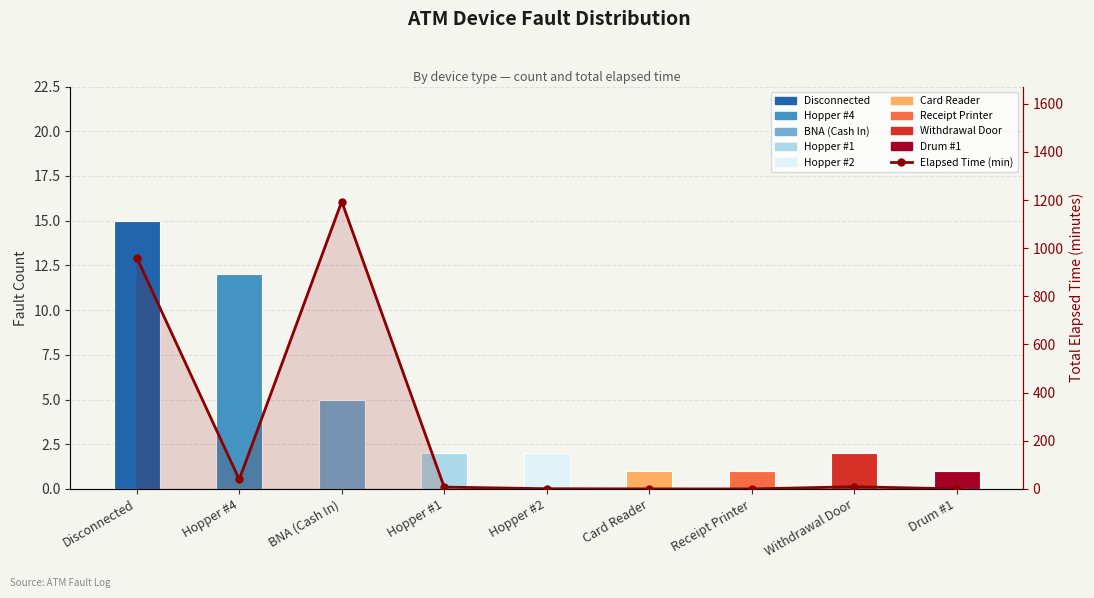

Does the chart contain stacked bars?

No